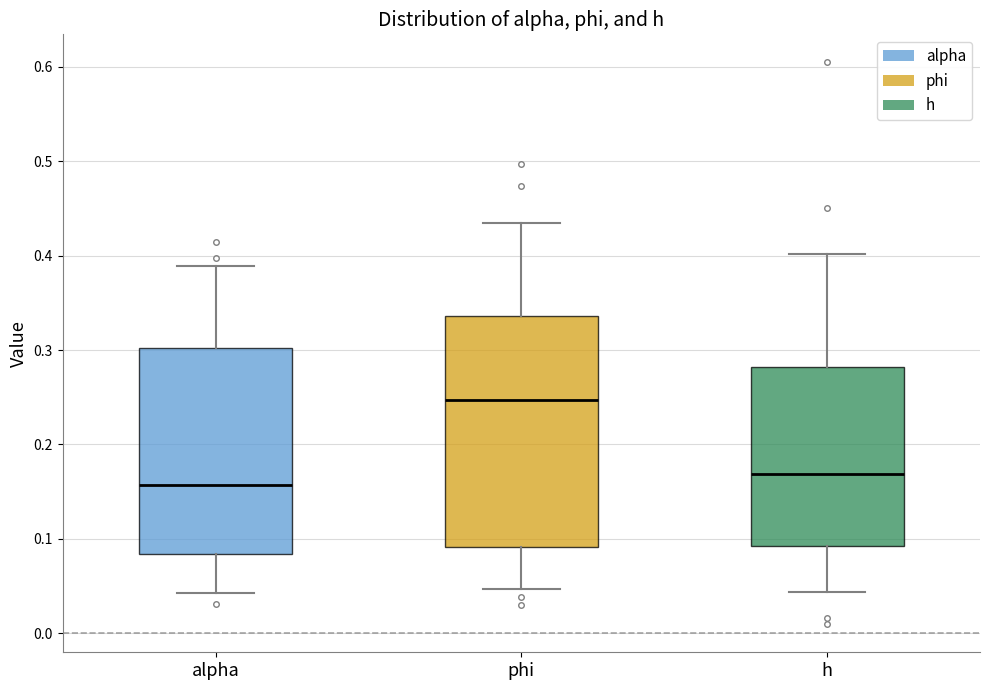

Where does the median line of the box for h sit on the y-axis? The values are not printed on the chart, so give them approximately, as read against the axis.

0.17